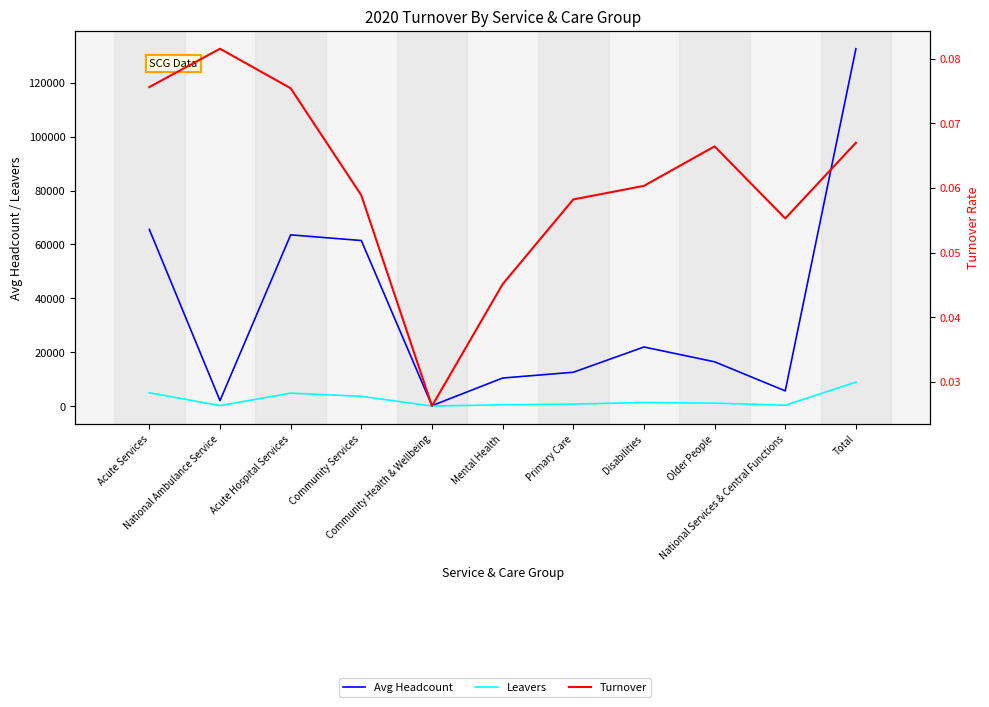

The value of Leavers at Primary Care is 730.0. True or false?

True